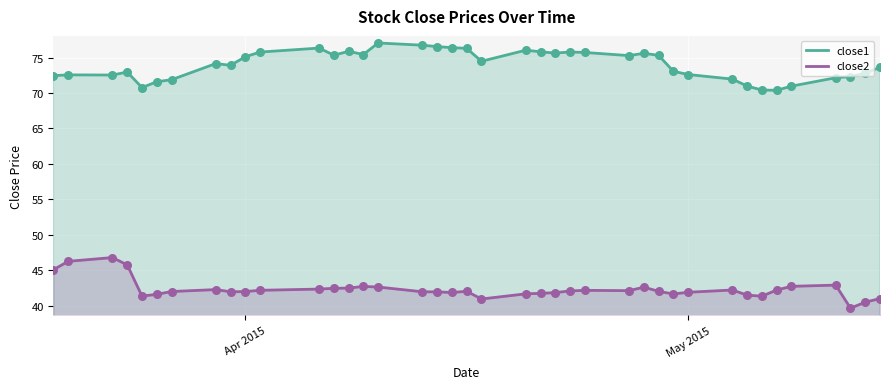

What are all the series names shown in the legend?

close1, close2